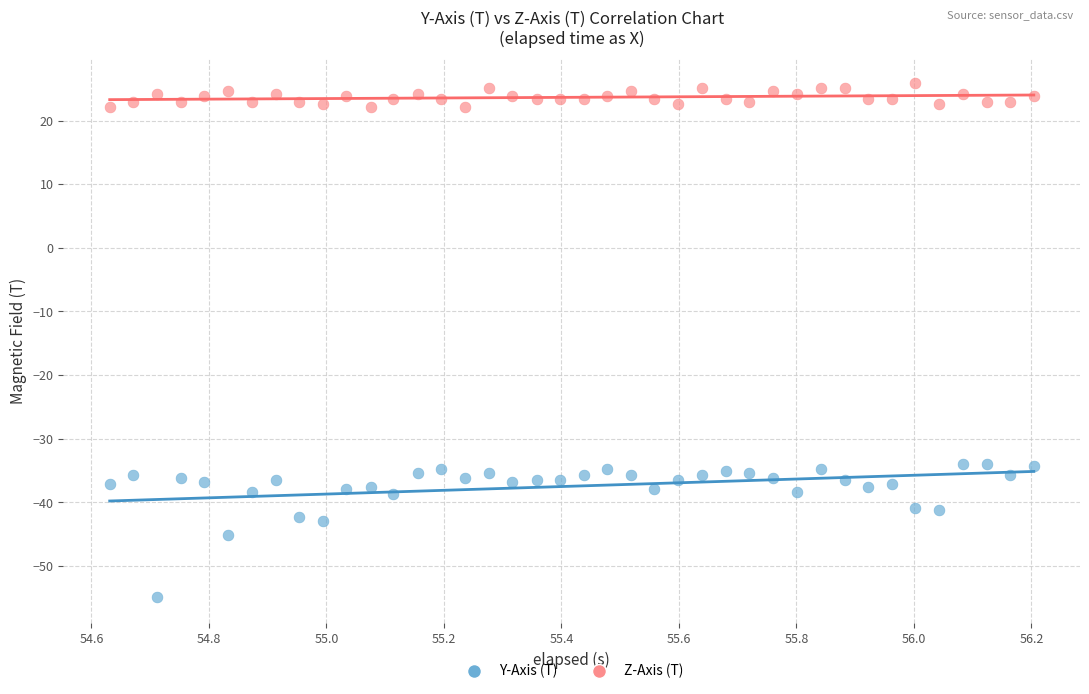

Across all data points, what is the range of X values (max minus min)?

1.6